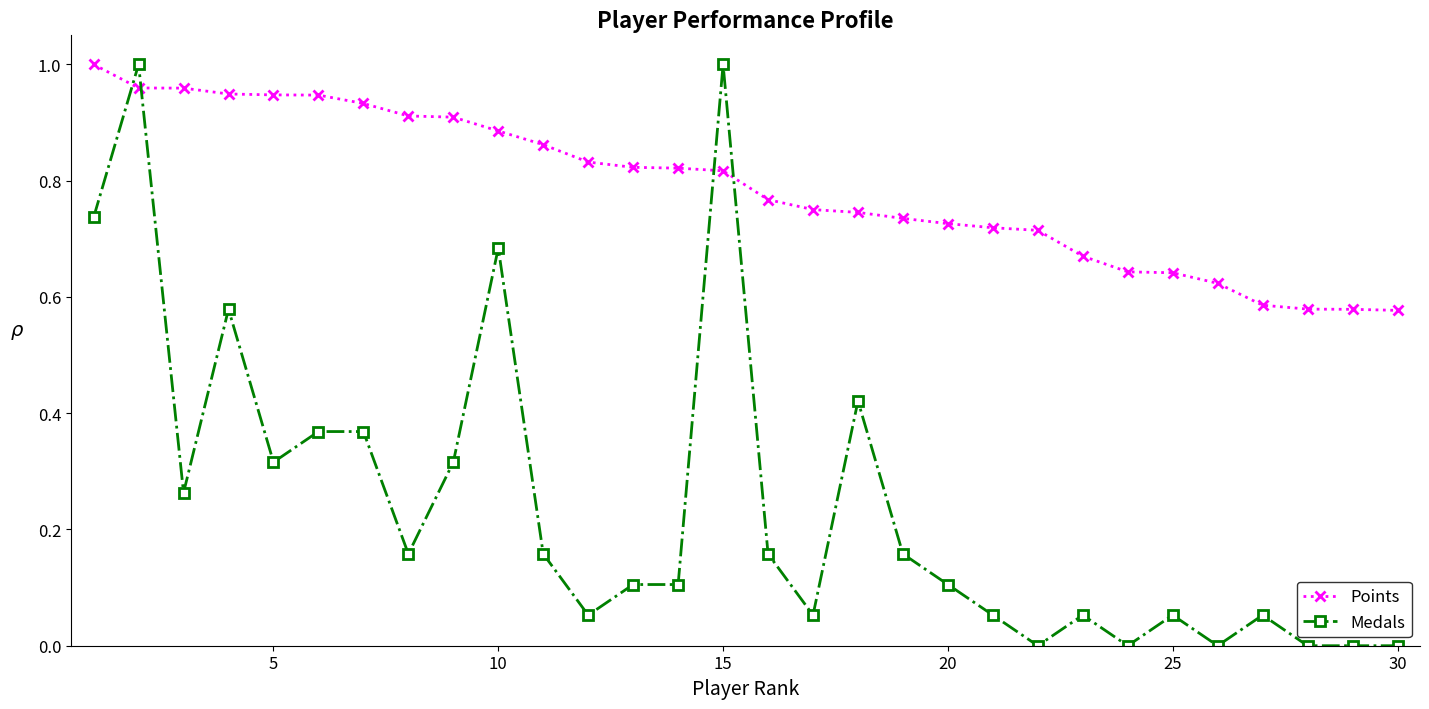

Which series ends up on top after the final intersection of Medals and Points?

Points